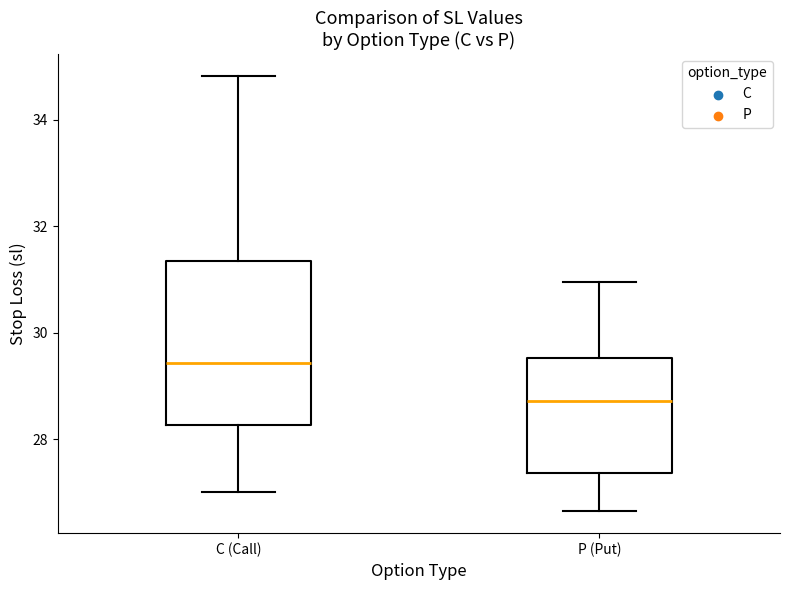

Where is the upper edge of the box for P (Put) on the y-axis? The values are not printed on the chart, so give them approximately, as read against the axis.

29.6